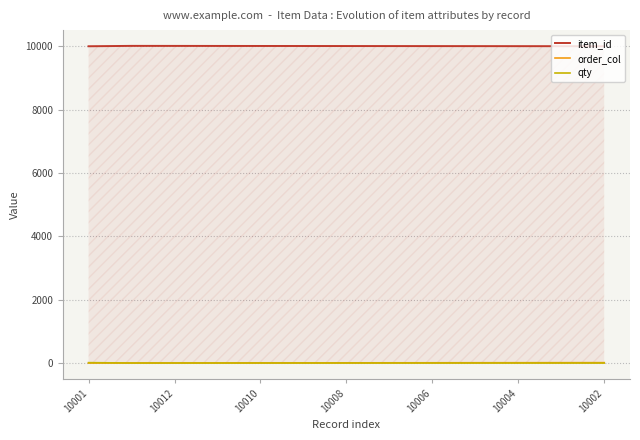

Count the number of data series in this chart.

3